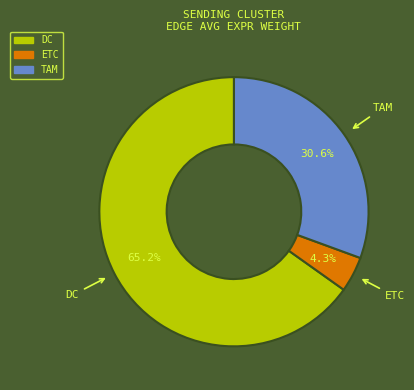

To the nearest percent, what is the average slice percentage?

33%